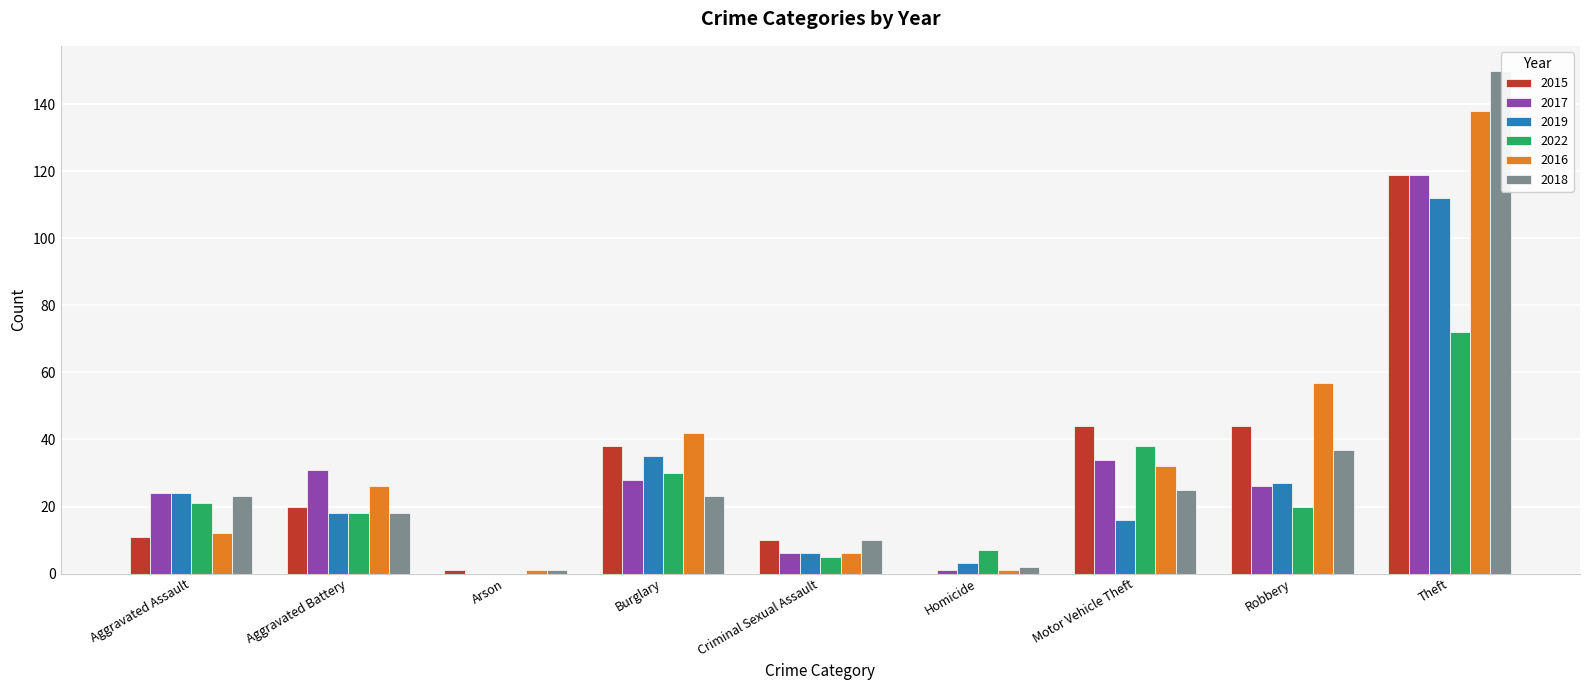

The value of 2015 at Homicide is 0. True or false?

True